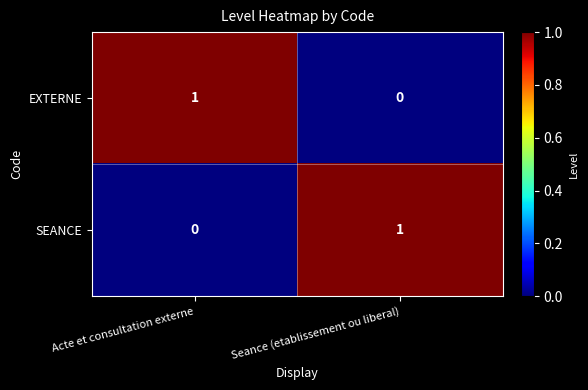

Which category has the highest value in the SEANCE series?

Seance (etablissement ou liberal)